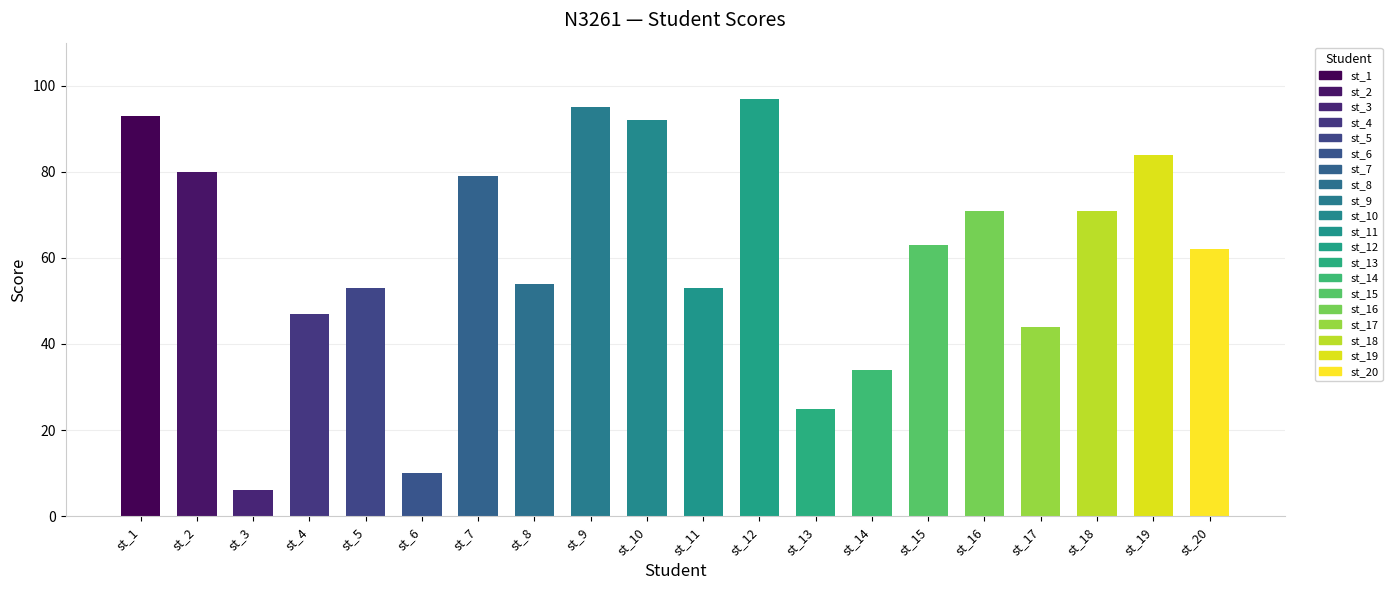

What is the greatest value displayed?

97